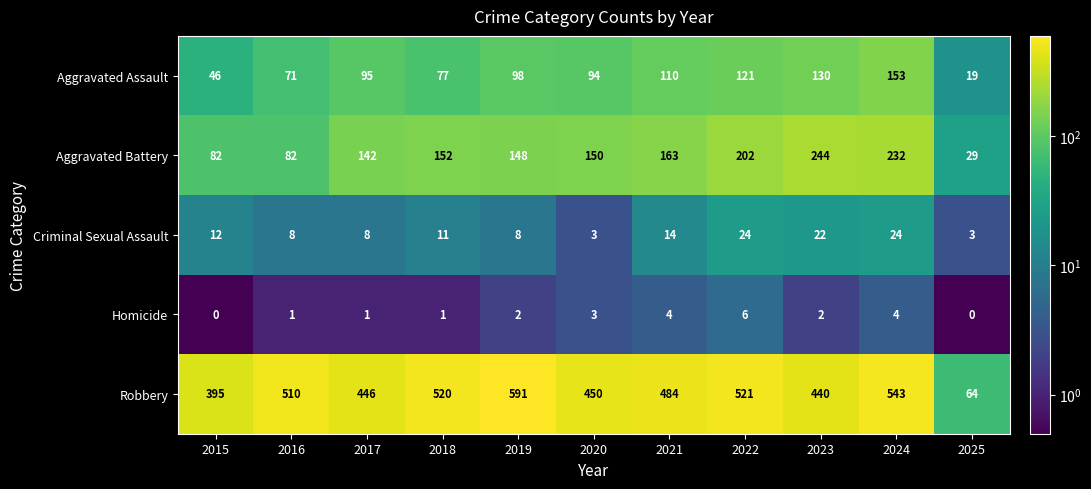

What is the maximum value for Robbery?

591